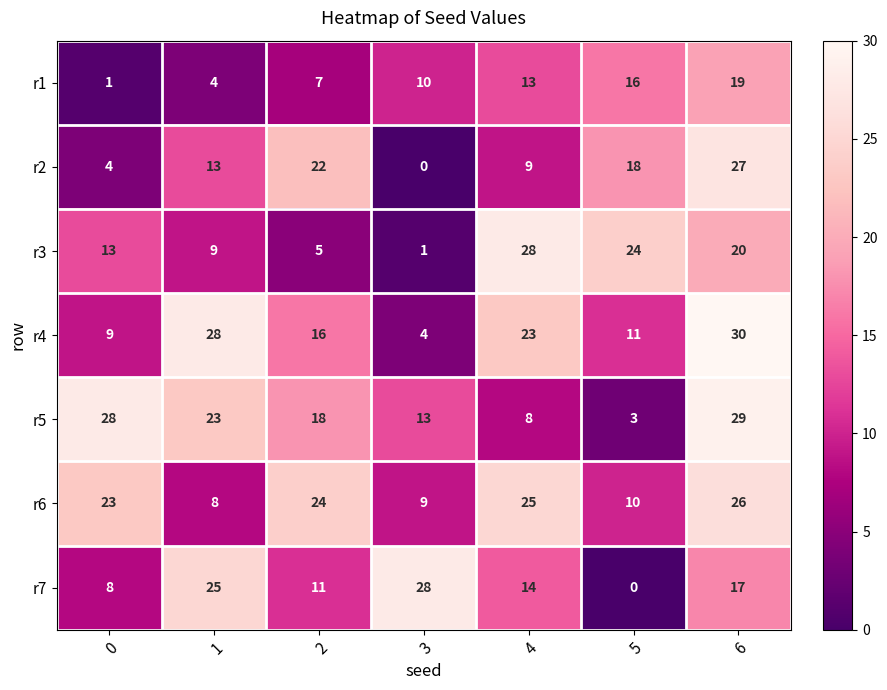

At which category is the sum across all series the highest?

6